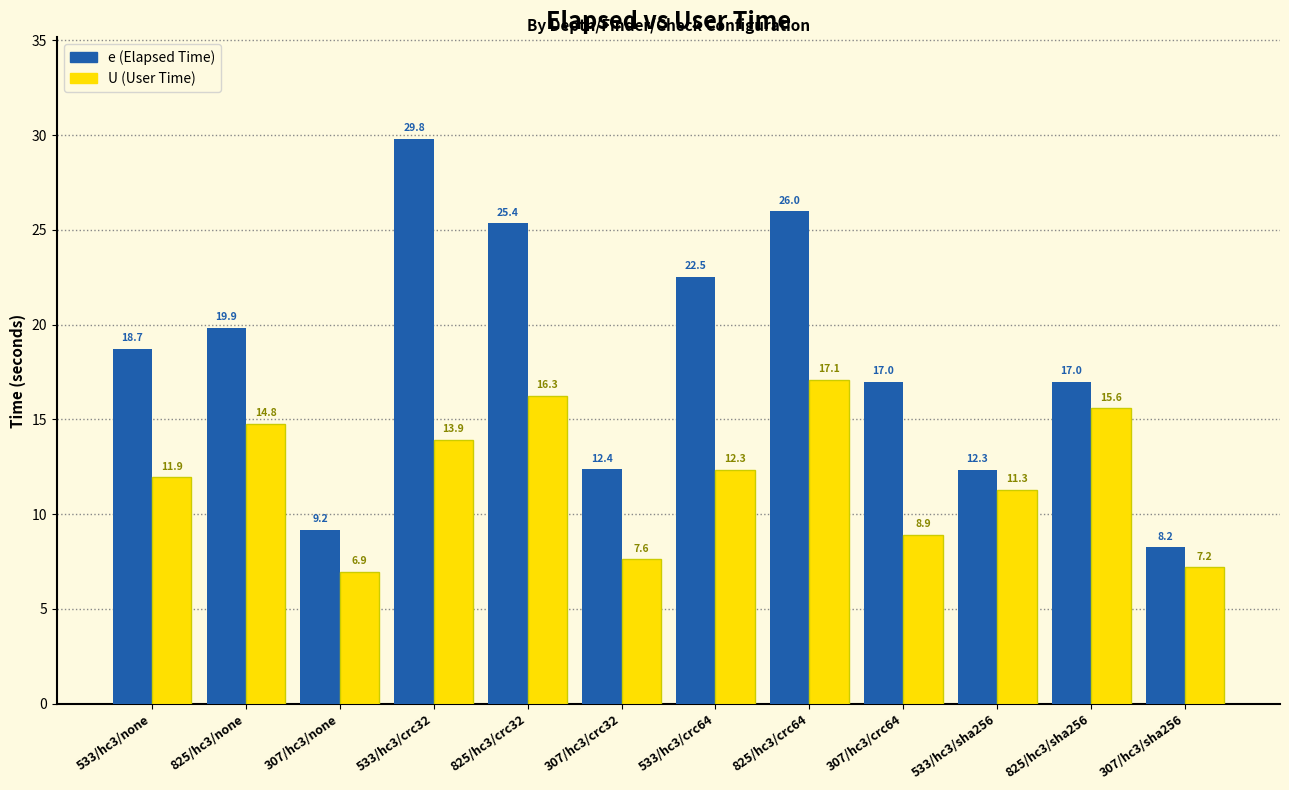

What is the maximum value shown in the chart?

29.8